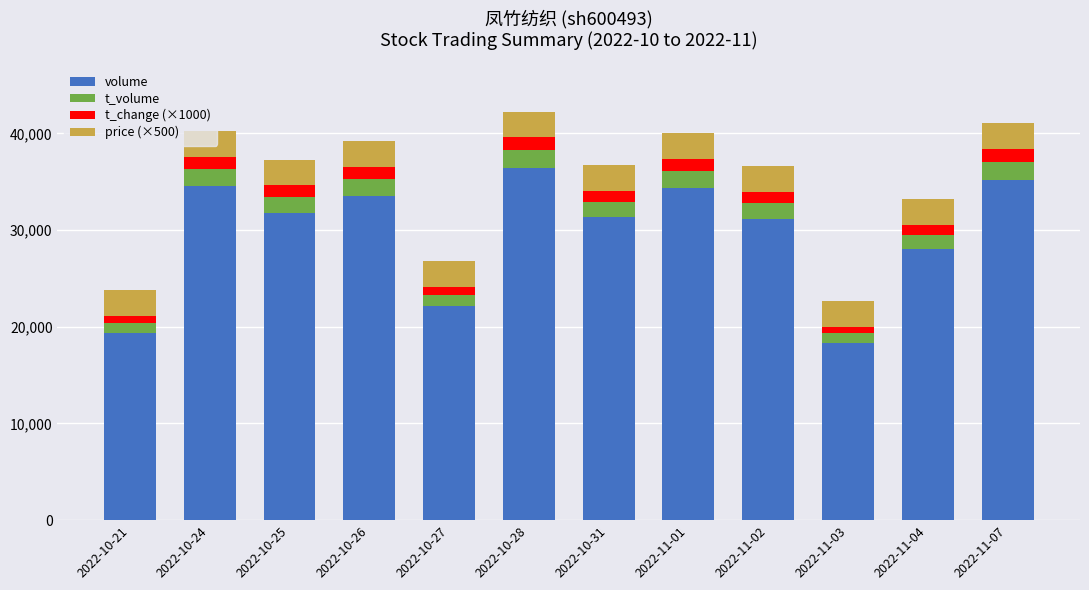

What is the difference between the second highest and minimum values in the volume series?

16852